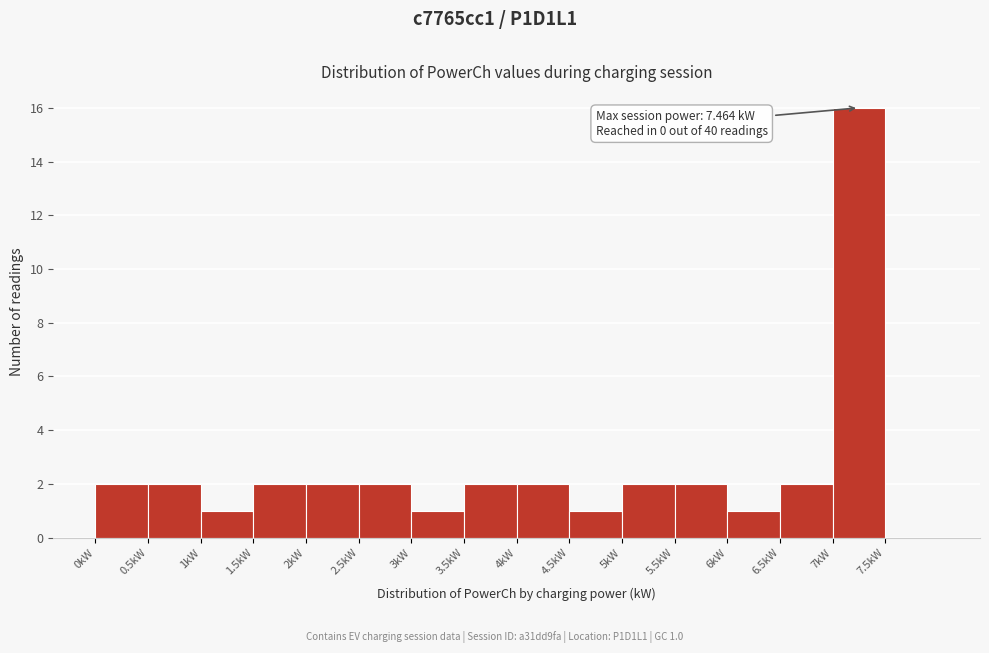

Over which range of the x-axis is the bar tallest?

7.0 to 7.5